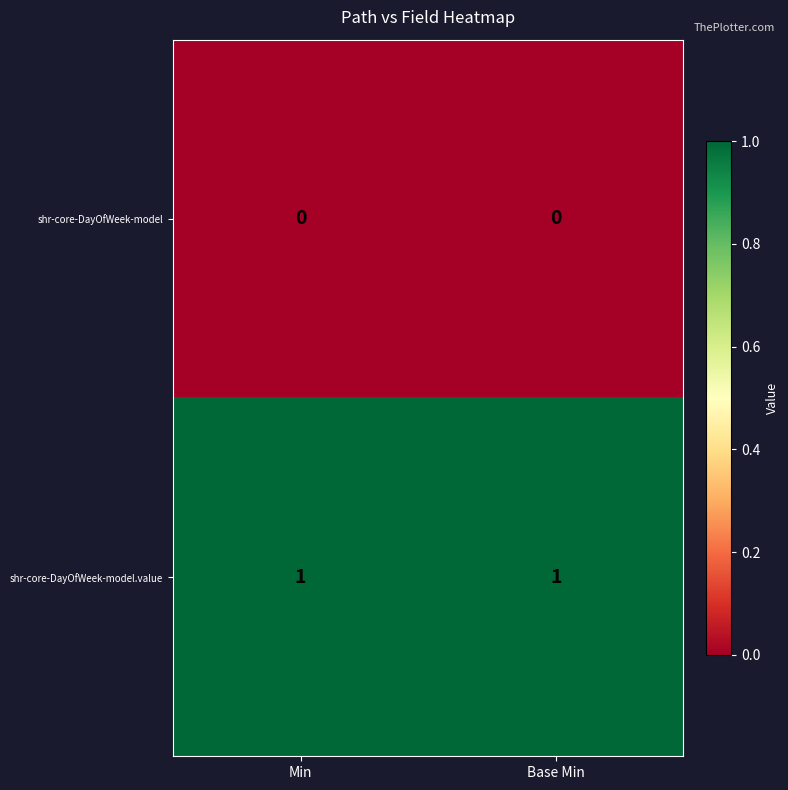

Is the value of shr-core-DayOfWeek-model.value at Base Min greater than the value of shr-core-DayOfWeek-model at Min?

Yes